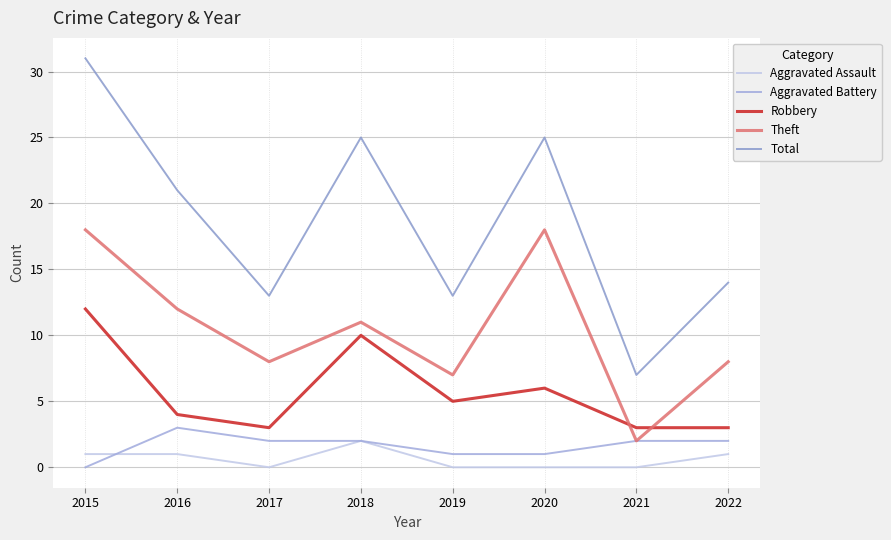

Is this an area chart (filled region under the line)?

No